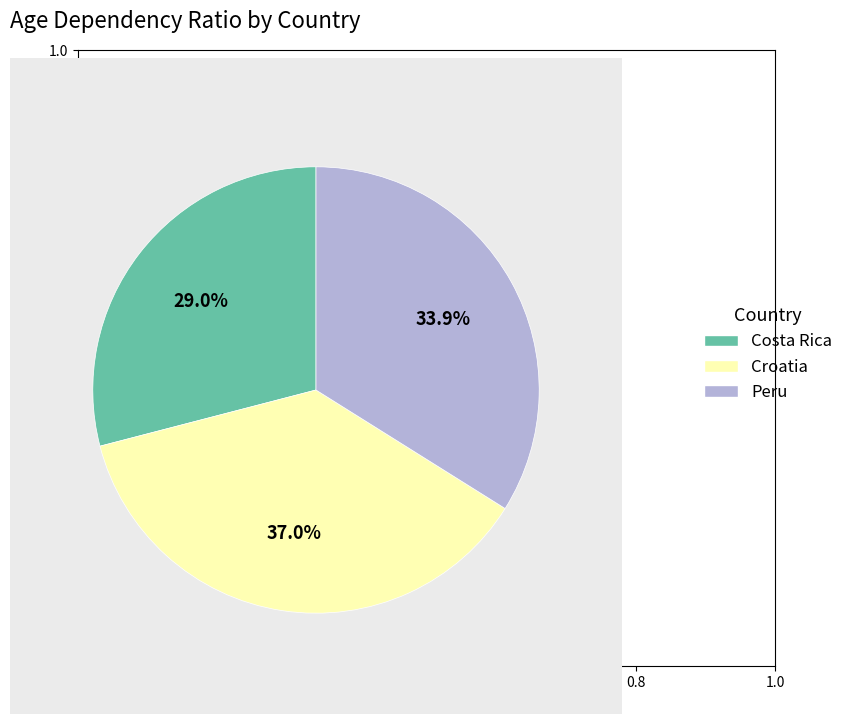

What is the ratio of the value at Peru to the value at Croatia?

0.9